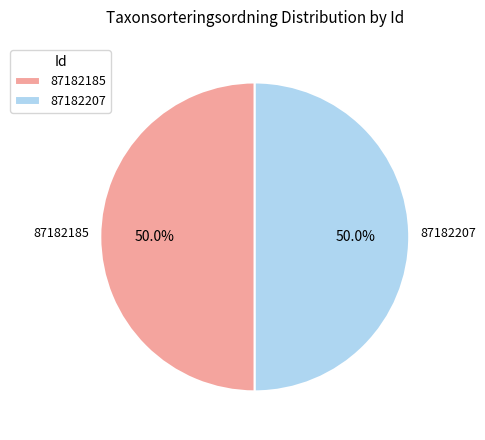

What percentage do 87182207 and 87182185 together represent?

100.0%